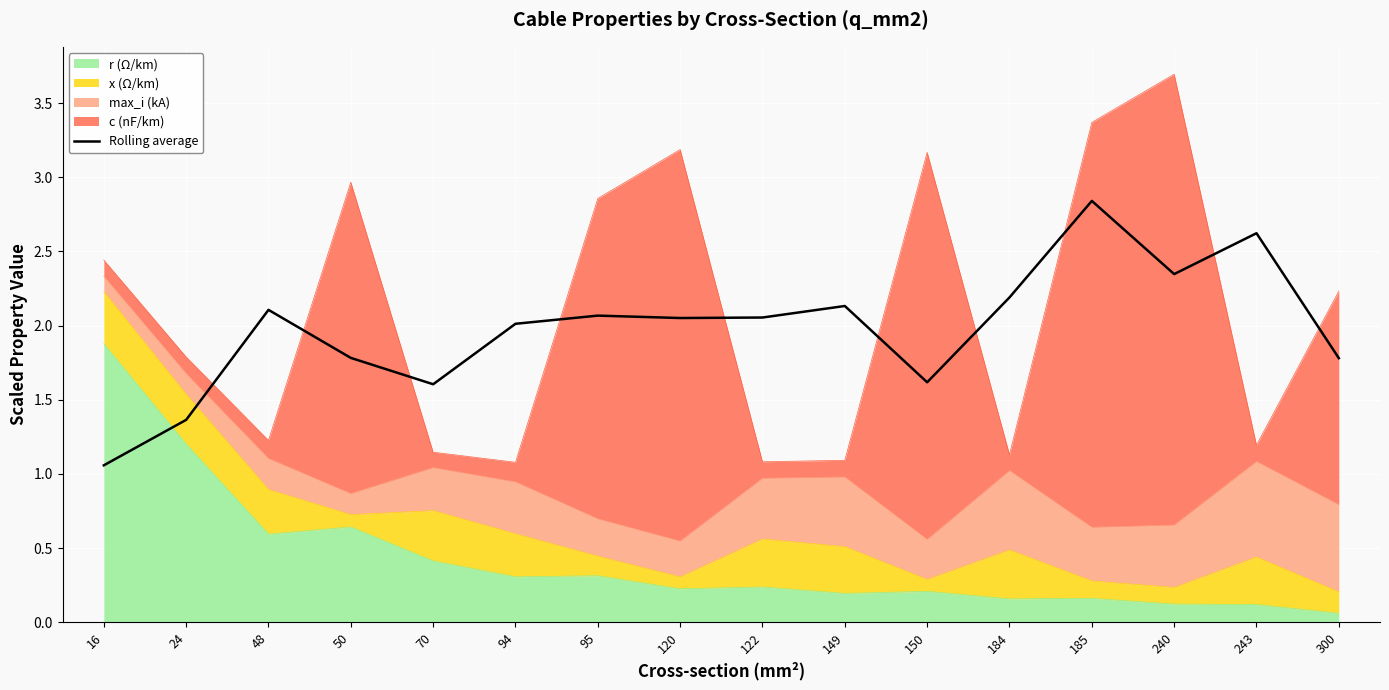

What is the difference between the values at 300 and 95?

0.3